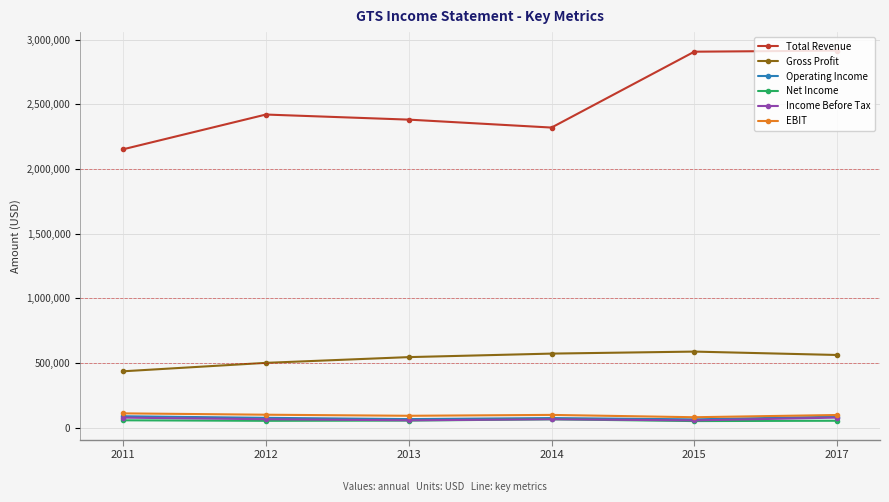

True or false: Operating Income and Income Before Tax intersect in this chart.

False